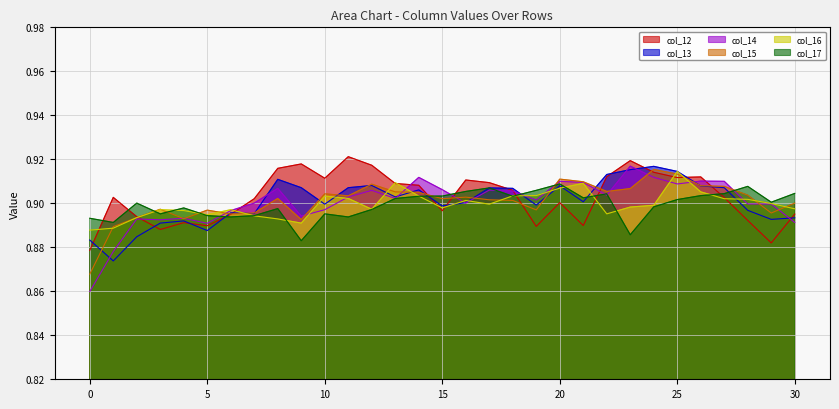

What value does the col_12 series have at 15?

0.9